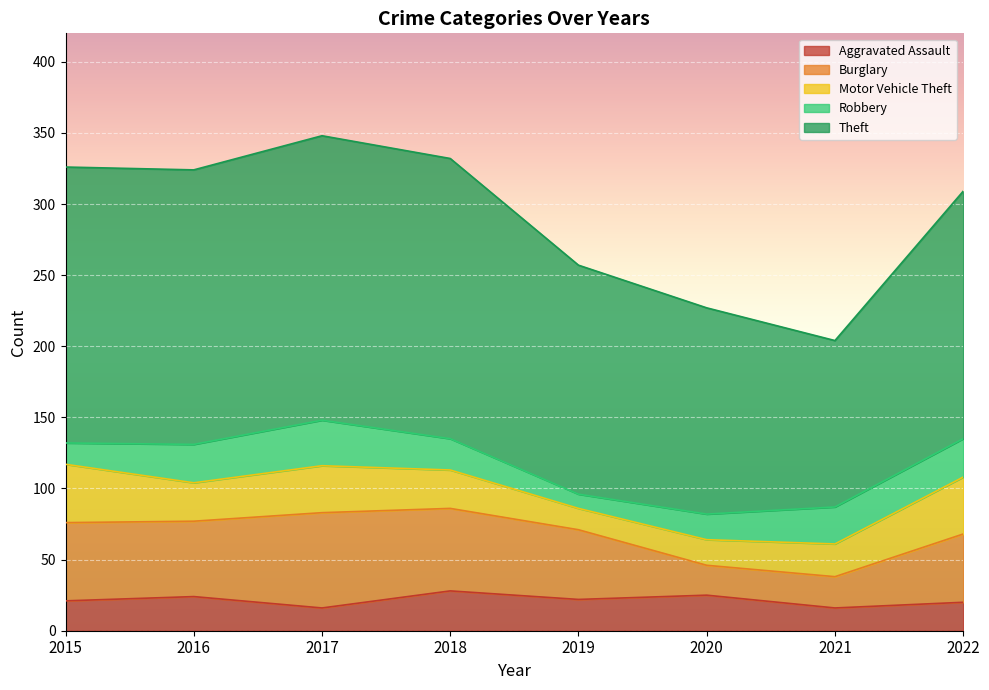

Reading right to left, extract all data points from this chart.

Aggravated Assault: 2022=20	2021=16	2020=25	2019=22	2018=28	2017=16	2016=24	2015=21
Burglary: 2022=48	2021=22	2020=21	2019=49	2018=58	2017=67	2016=53	2015=55
Motor Vehicle Theft: 2022=40	2021=23	2020=18	2019=15	2018=27	2017=33	2016=27	2015=41
Robbery: 2022=27	2021=26	2020=18	2019=10	2018=22	2017=32	2016=27	2015=15
Theft: 2022=174	2021=117	2020=145	2019=161	2018=197	2017=200	2016=193	2015=194